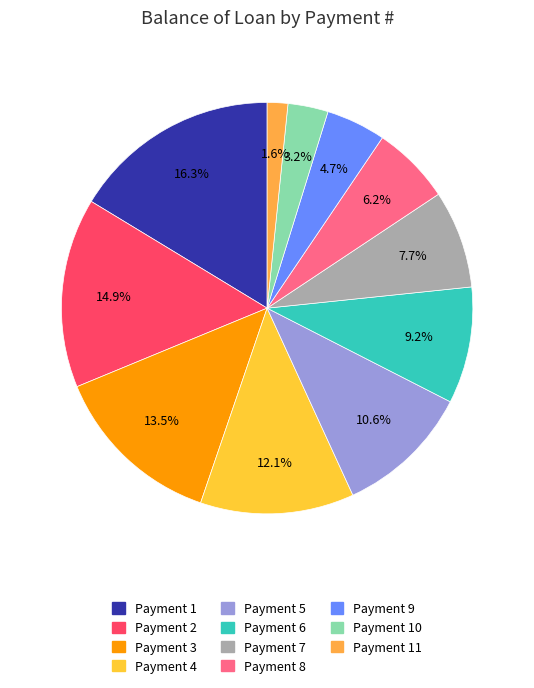

Does any single category account for the majority?

No